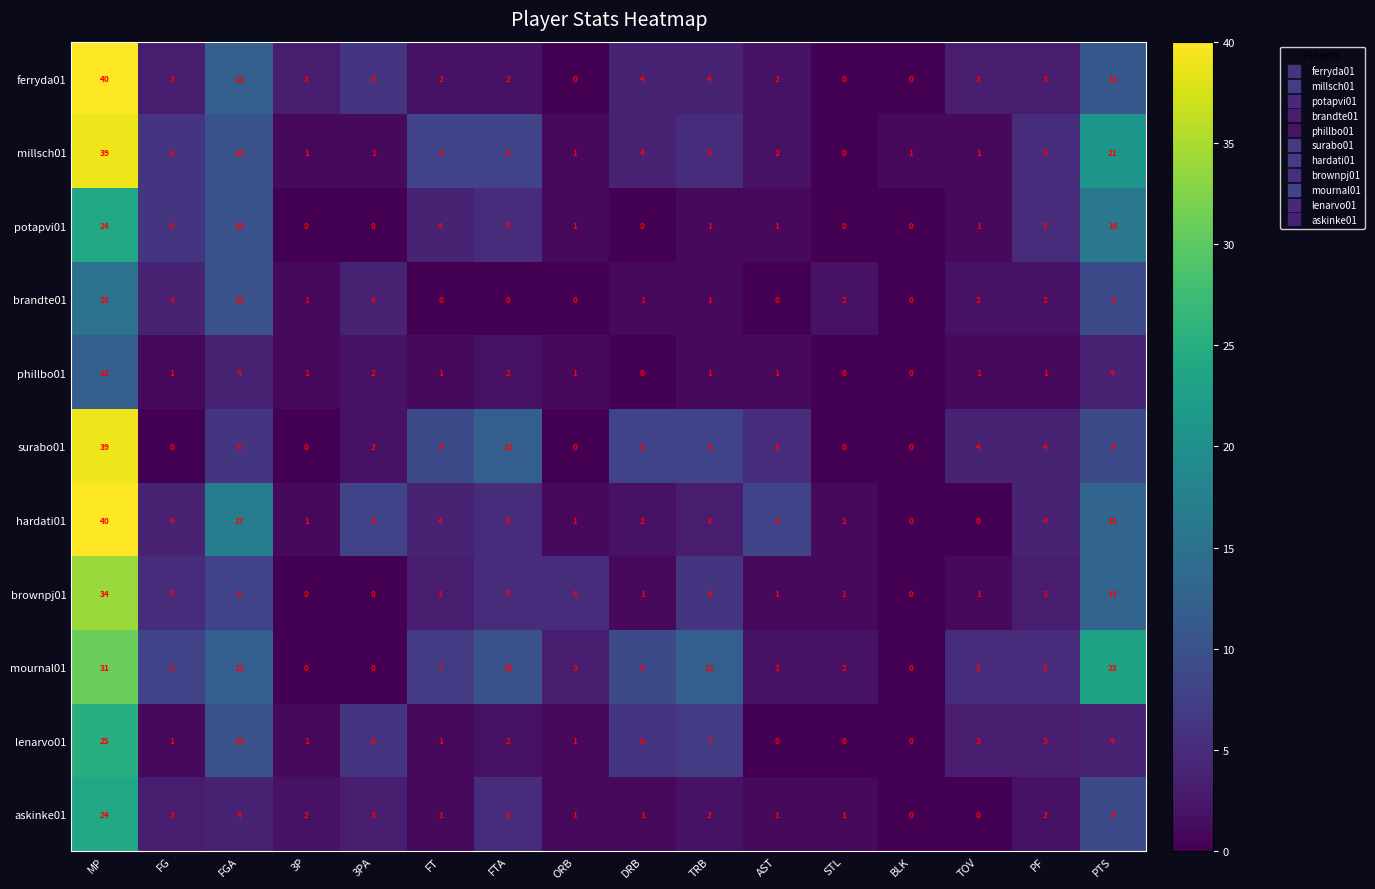

At how many categories does at least one series exceed 33?

1